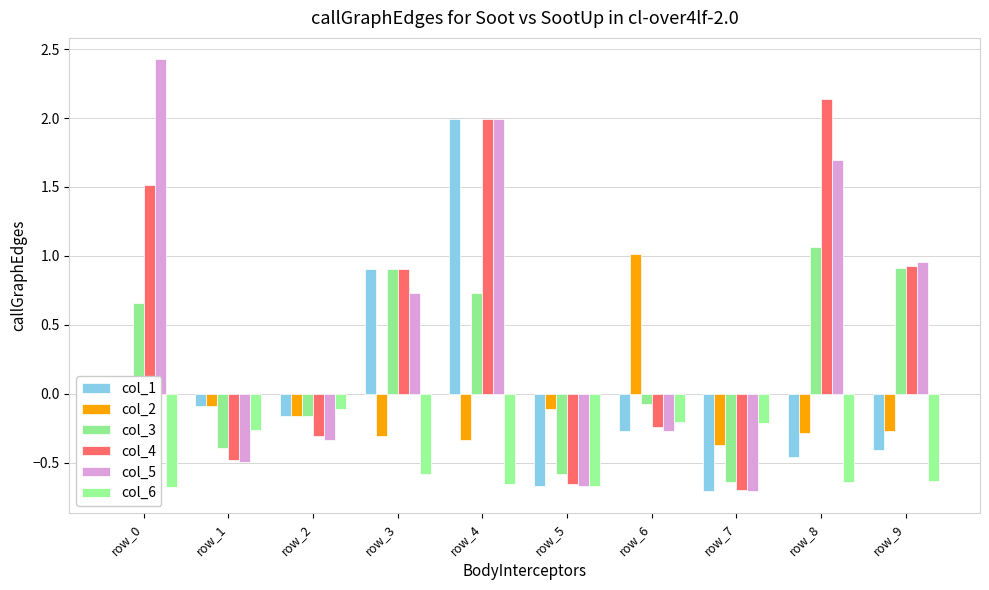

Which category has the highest value in the col_3 series?

row_8